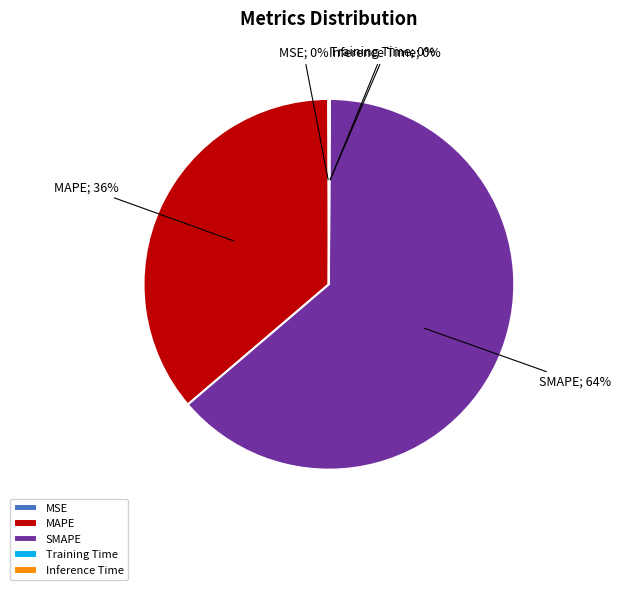

What percentage is the SMAPE slice, to the nearest percent?

64%